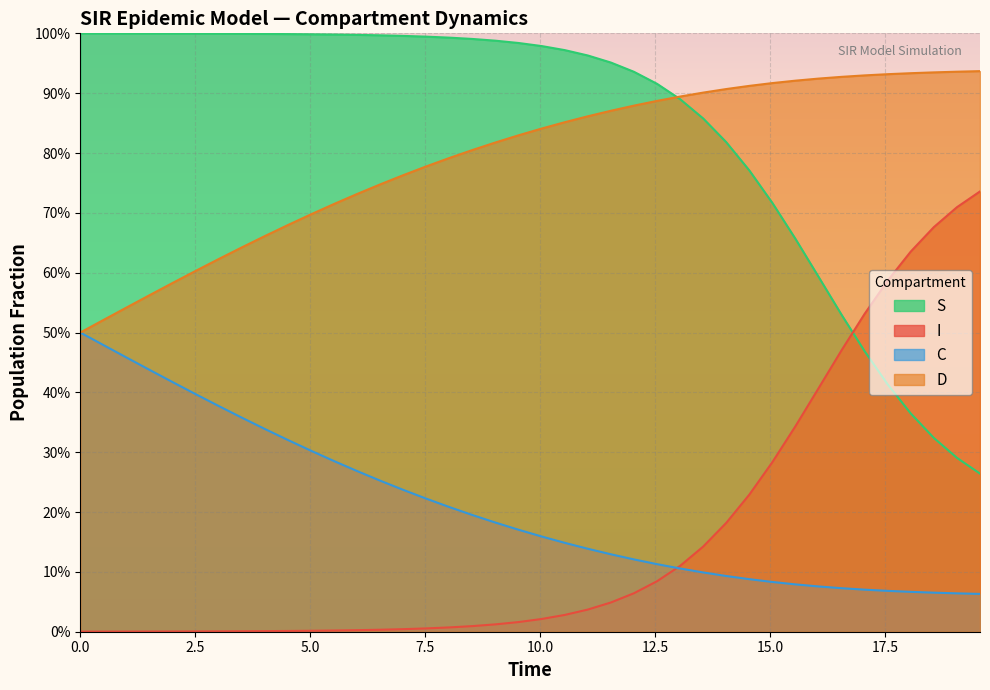

True or false: D and S cross at least once.

True